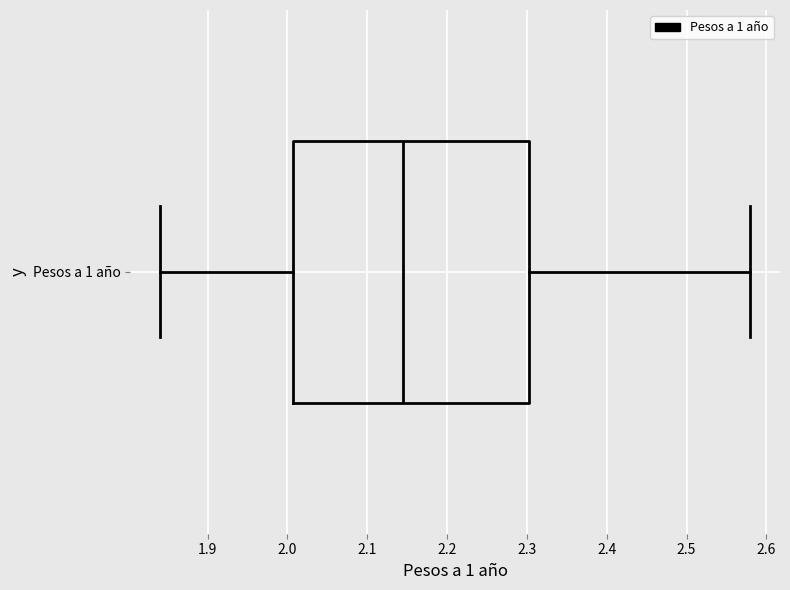

Transcribe this box plot: give where the median line is, the range the box spans, and where the two whiskers end, as read against the x-axis. The values are not printed on the chart, so give them approximately, as read against the axis.

median 2.15, box 2.01 to 2.30, whiskers 1.84 to 2.58